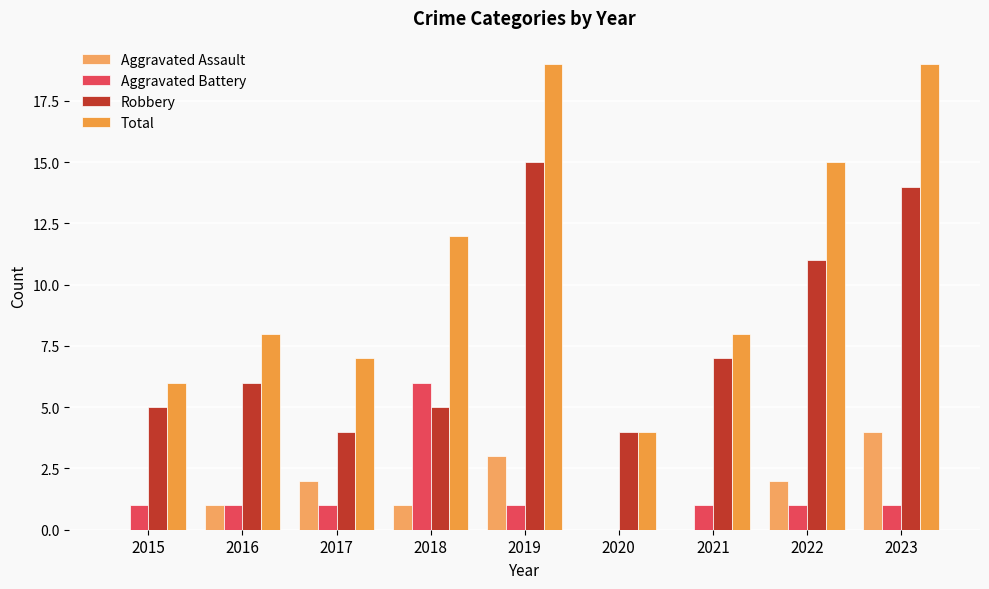

Is it true that Total equals 13 at 2021?

False